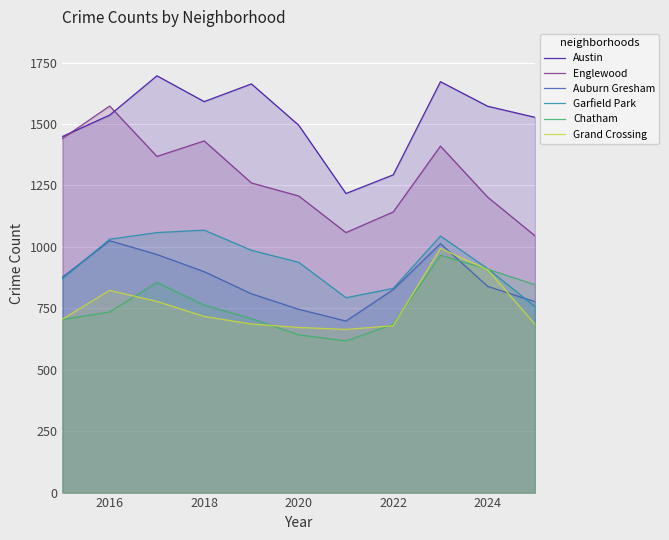

Does the chart display data point markers on the line(s)?

No